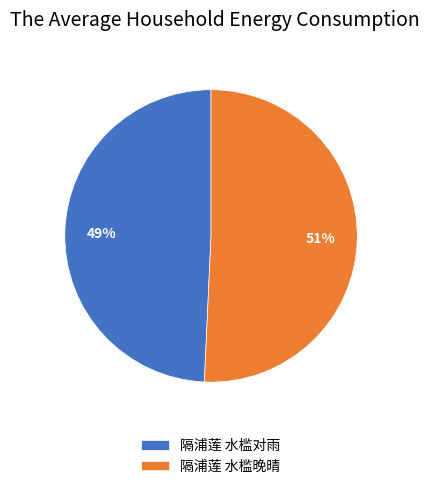

Count the number of slices in the pie.

2